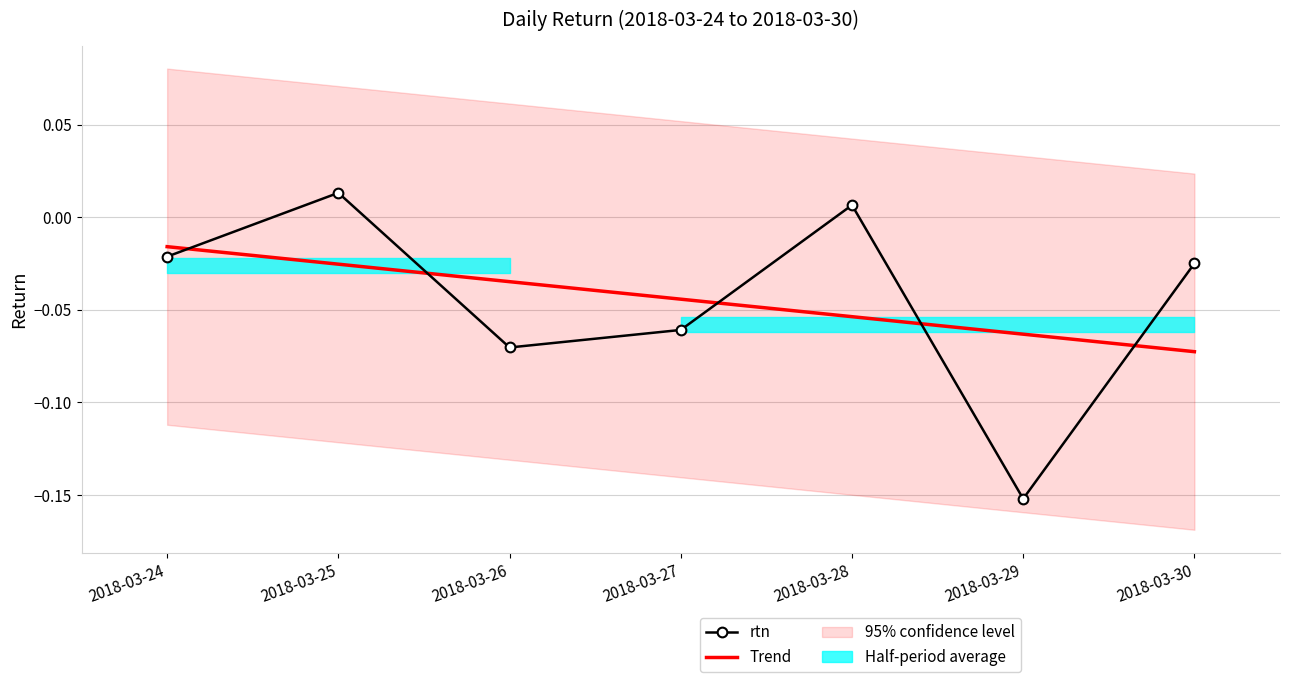

Between which two adjacent categories do rtn and Trend first intersect?

2018-03-24 and 2018-03-25